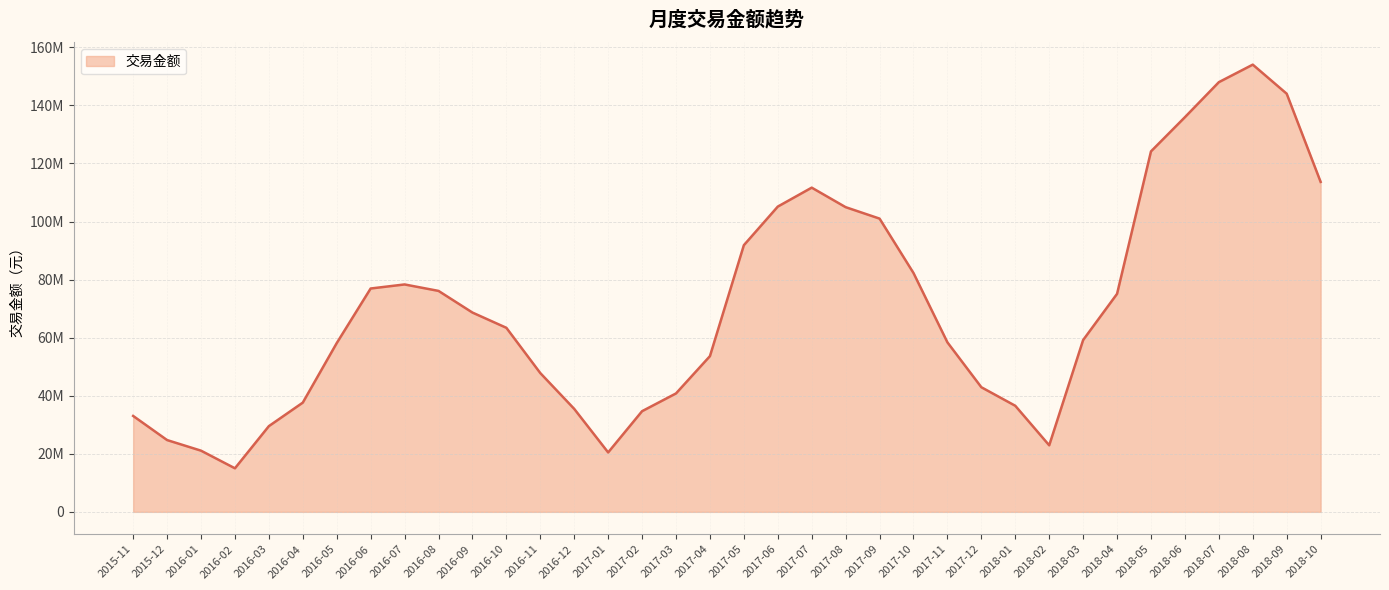

Is this an area chart (filled region under the line)?

Yes